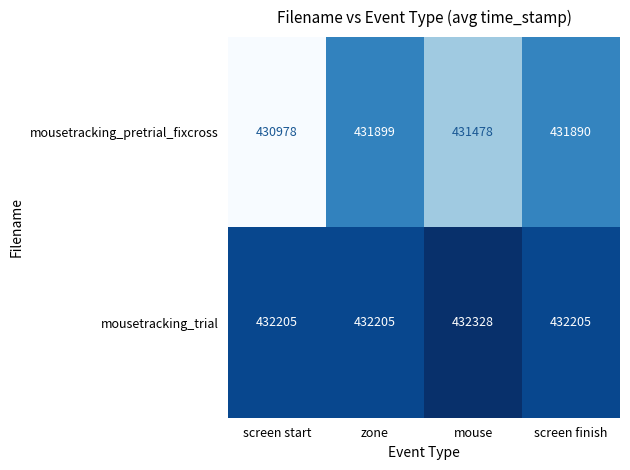

What is the difference between the maximum and second lowest values in the mousetracking_trial series?

123